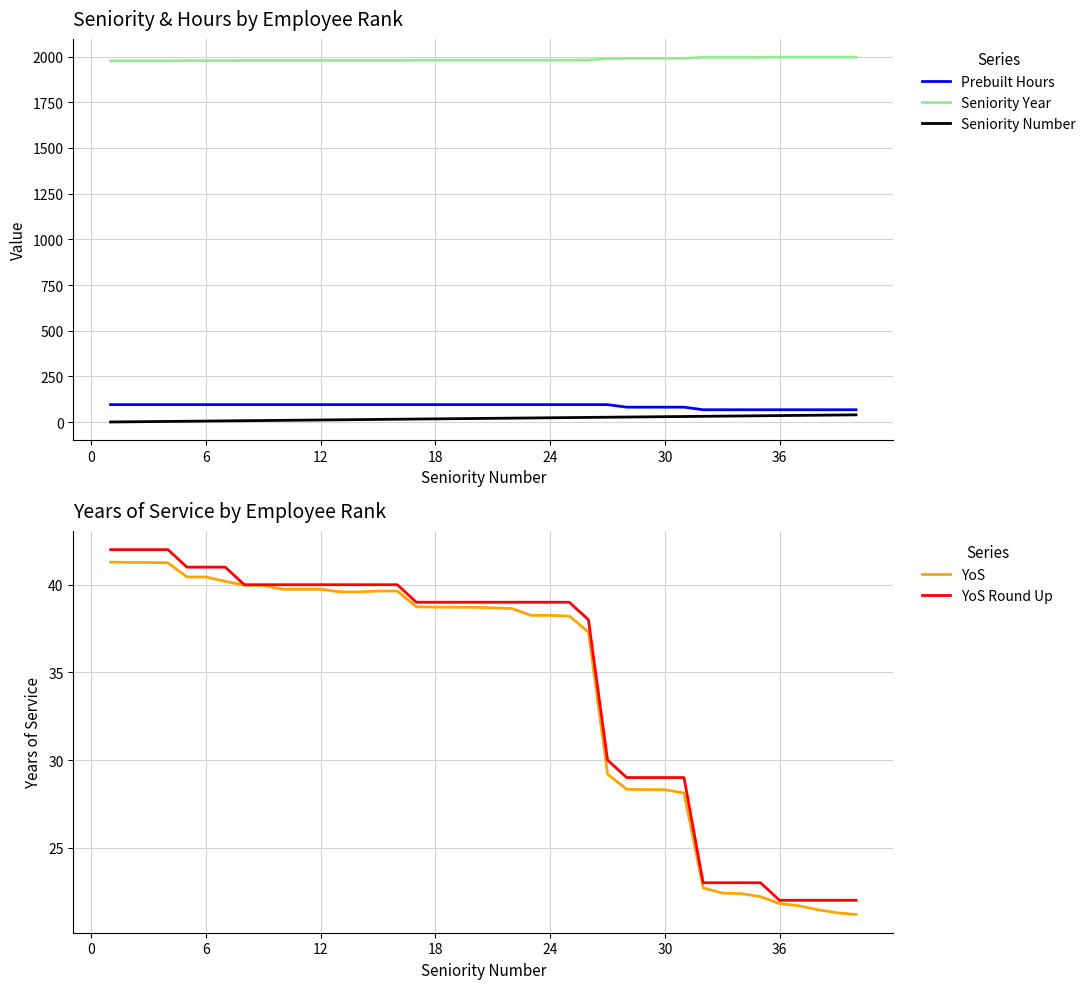

How many values in the YoS series are below 38?

15